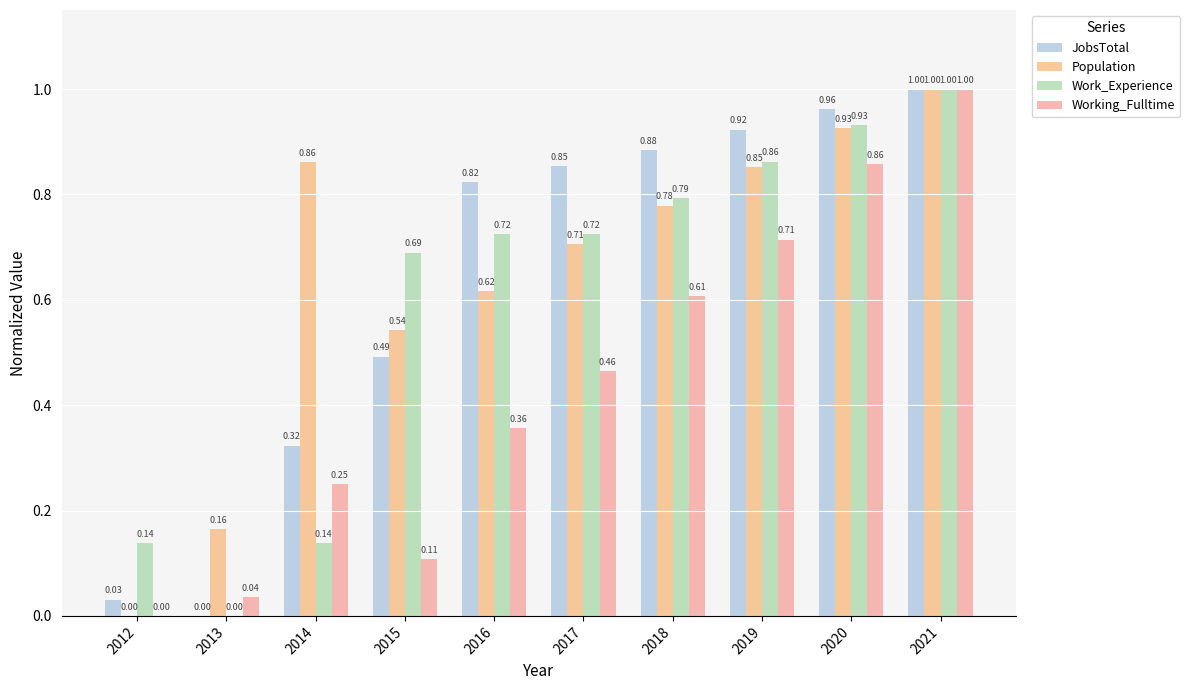

At which category is the sum across all series the highest?

2021